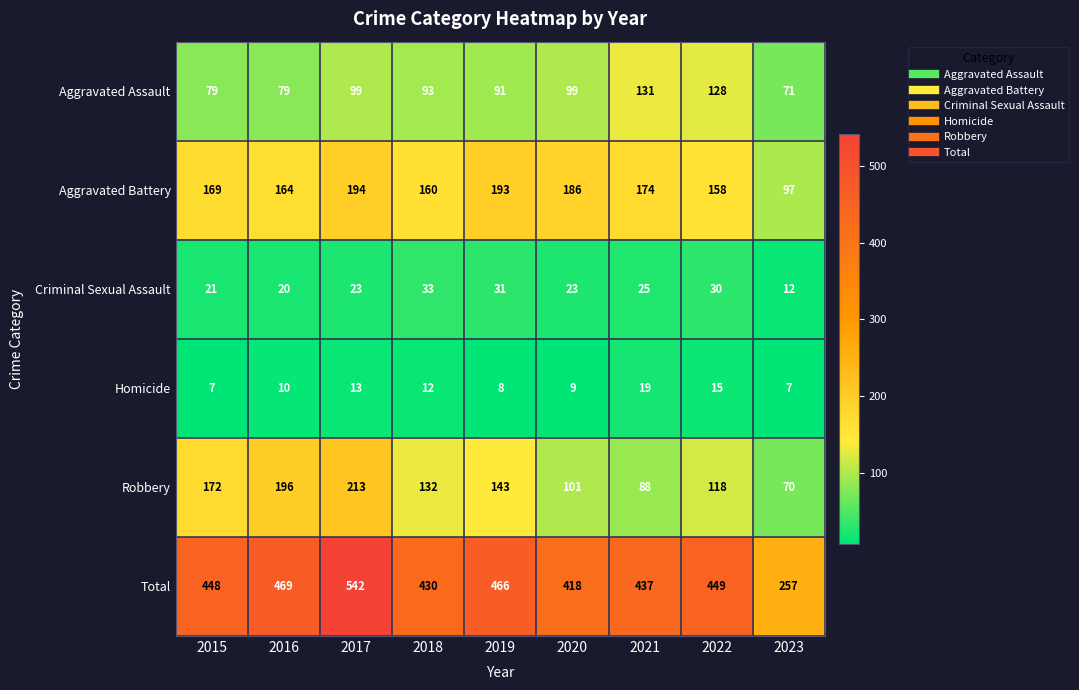

The value of Homicide at 2021 is 19. True or false?

True